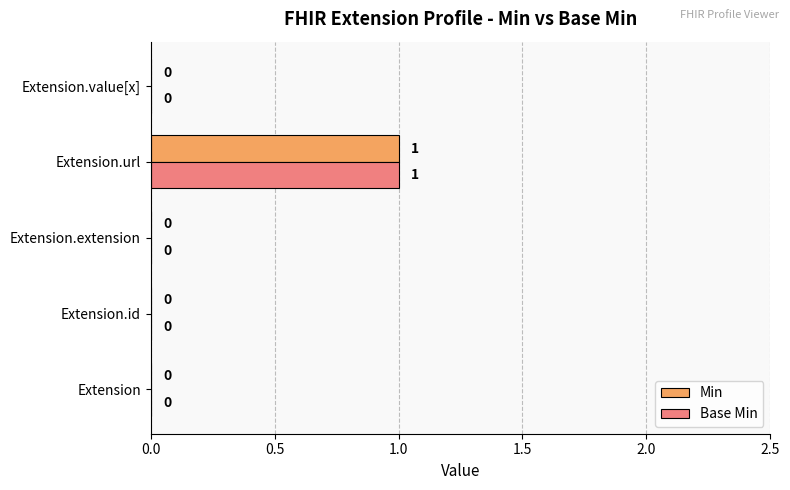

How many Min values are between 0 and 1?

5